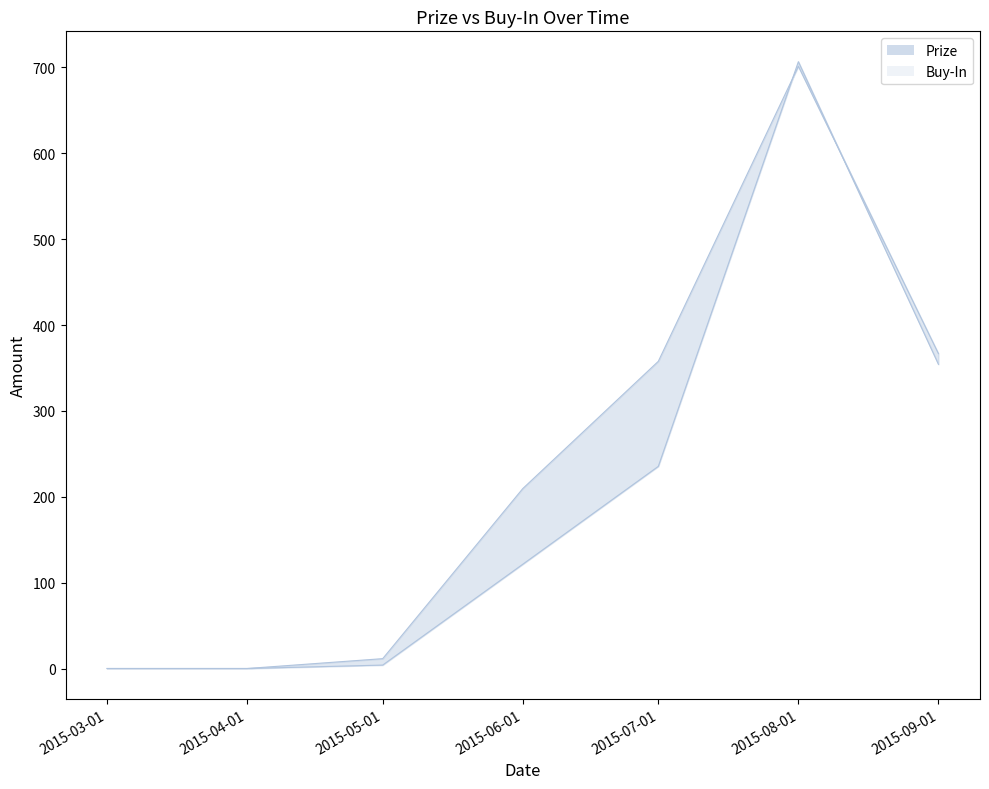

Which series ends up on top after the final intersection of Prize and Buy-In?

Buy-In